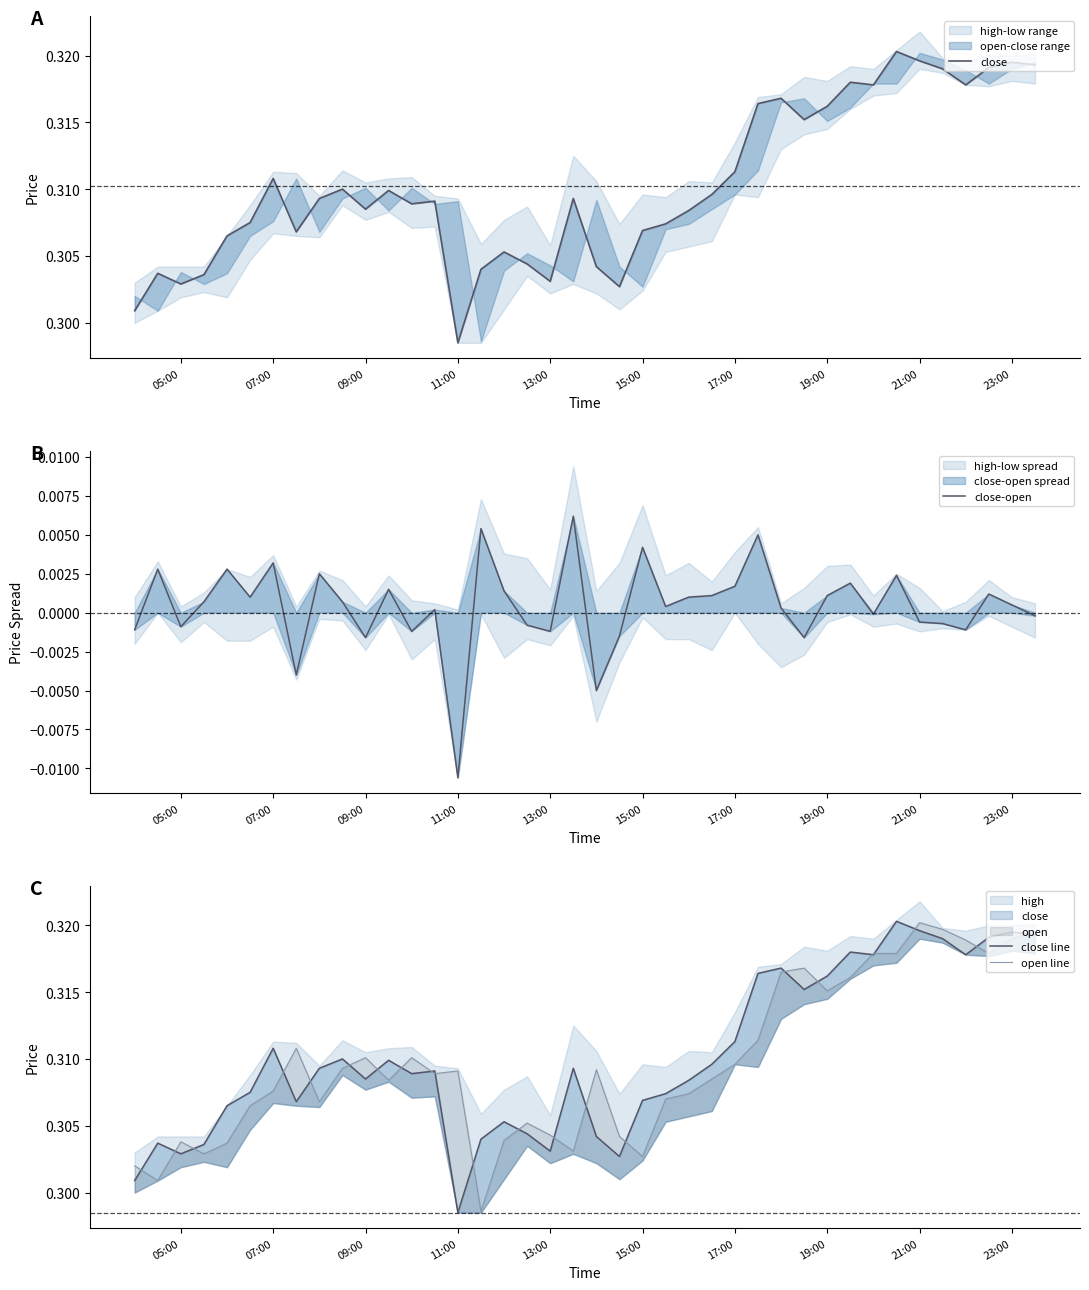

Reading left to right, what are all the values shown in this chart?

close: 0.3	0.3	0.3	0.3	0.3	0.3	0.3	0.3	0.3	0.3	0.3	0.3	0.3	0.3	0.3	0.3	0.3	0.3	0.3	0.3	0.3	0.3	0.3	0.3	0.3	0.3	0.3	0.3	0.3	0.3	0.3	0.3	0.3	0.3	0.3	0.3	0.3	0.3	0.3	0.3
close-open: -0.0	0.0	-0.0	0.0	0.0	0.0	0.0	-0.0	0.0	0.0	-0.0	0.0	-0.0	0.0	-0.0	0.0	0.0	-0.0	-0.0	0.0	-0.0	-0.0	0.0	0.0	0.0	0.0	0.0	0.0	0.0	-0.0	0.0	0.0	-0.0	0.0	-0.0	-0.0	-0.0	0.0	0.0	-0.0
close line: 0.3	0.3	0.3	0.3	0.3	0.3	0.3	0.3	0.3	0.3	0.3	0.3	0.3	0.3	0.3	0.3	0.3	0.3	0.3	0.3	0.3	0.3	0.3	0.3	0.3	0.3	0.3	0.3	0.3	0.3	0.3	0.3	0.3	0.3	0.3	0.3	0.3	0.3	0.3	0.3
open line: 0.3	0.3	0.3	0.3	0.3	0.3	0.3	0.3	0.3	0.3	0.3	0.3	0.3	0.3	0.3	0.3	0.3	0.3	0.3	0.3	0.3	0.3	0.3	0.3	0.3	0.3	0.3	0.3	0.3	0.3	0.3	0.3	0.3	0.3	0.3	0.3	0.3	0.3	0.3	0.3